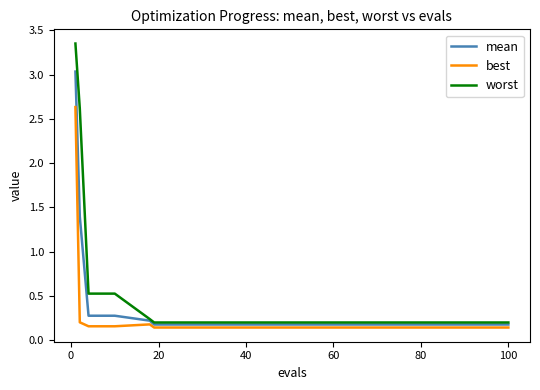

What is the highest value of the best series?

2.6